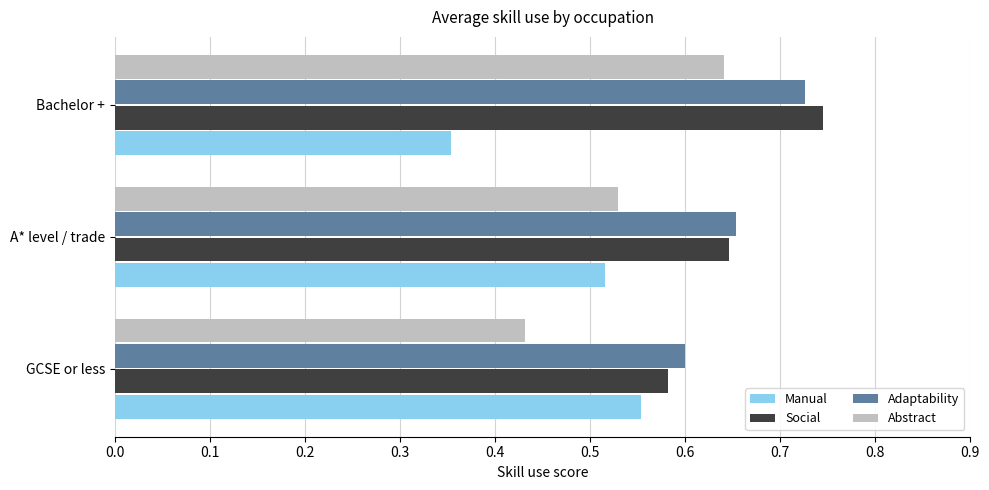

How many categories are shown in the chart?

3